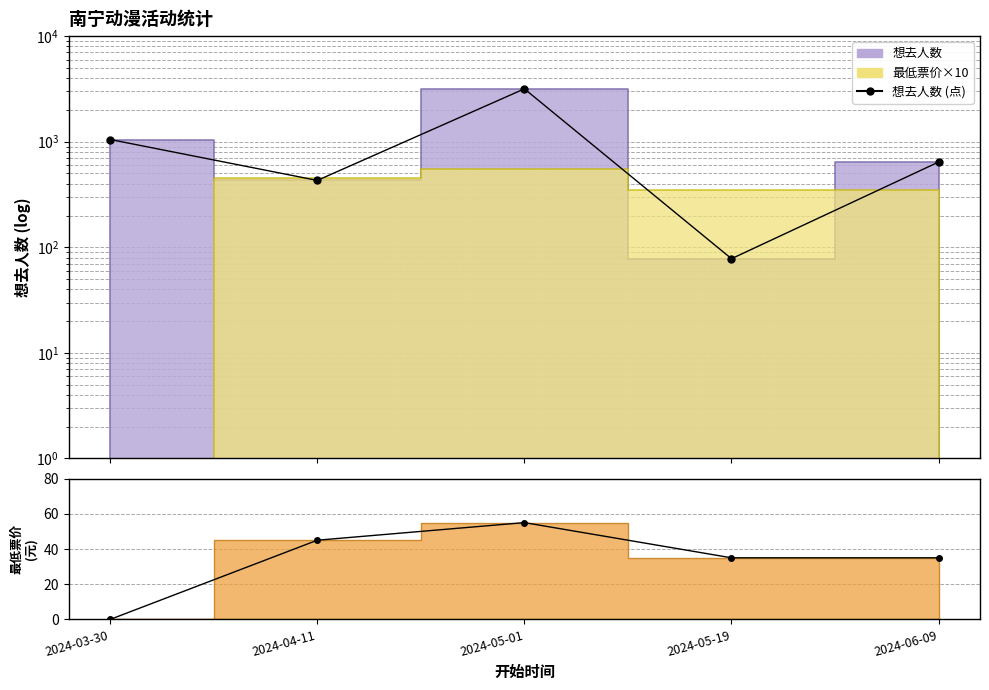

What is the maximum value shown in the chart?

3167